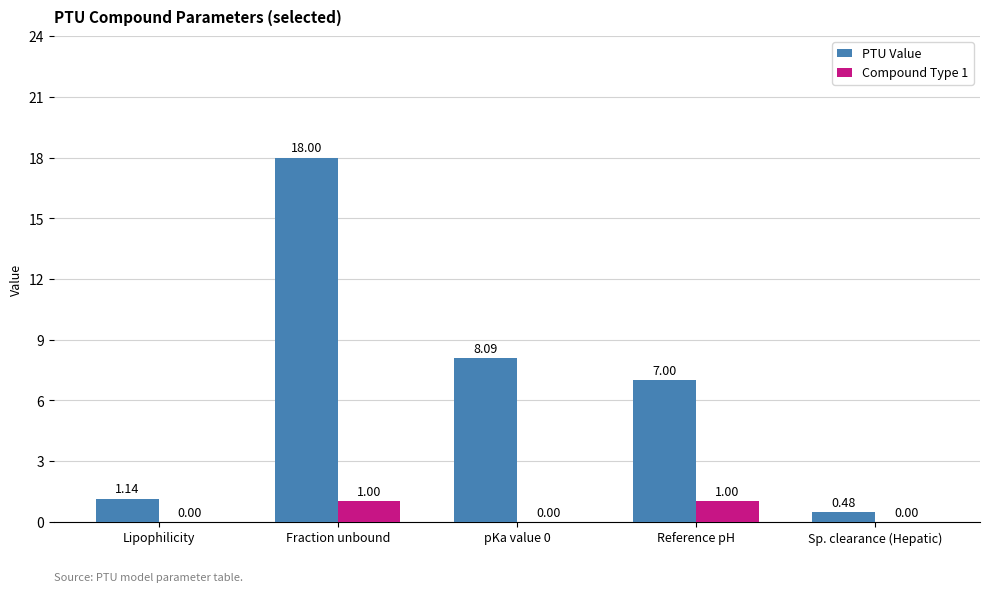

At which label does PTU Value first exceed 7?

Fraction unbound